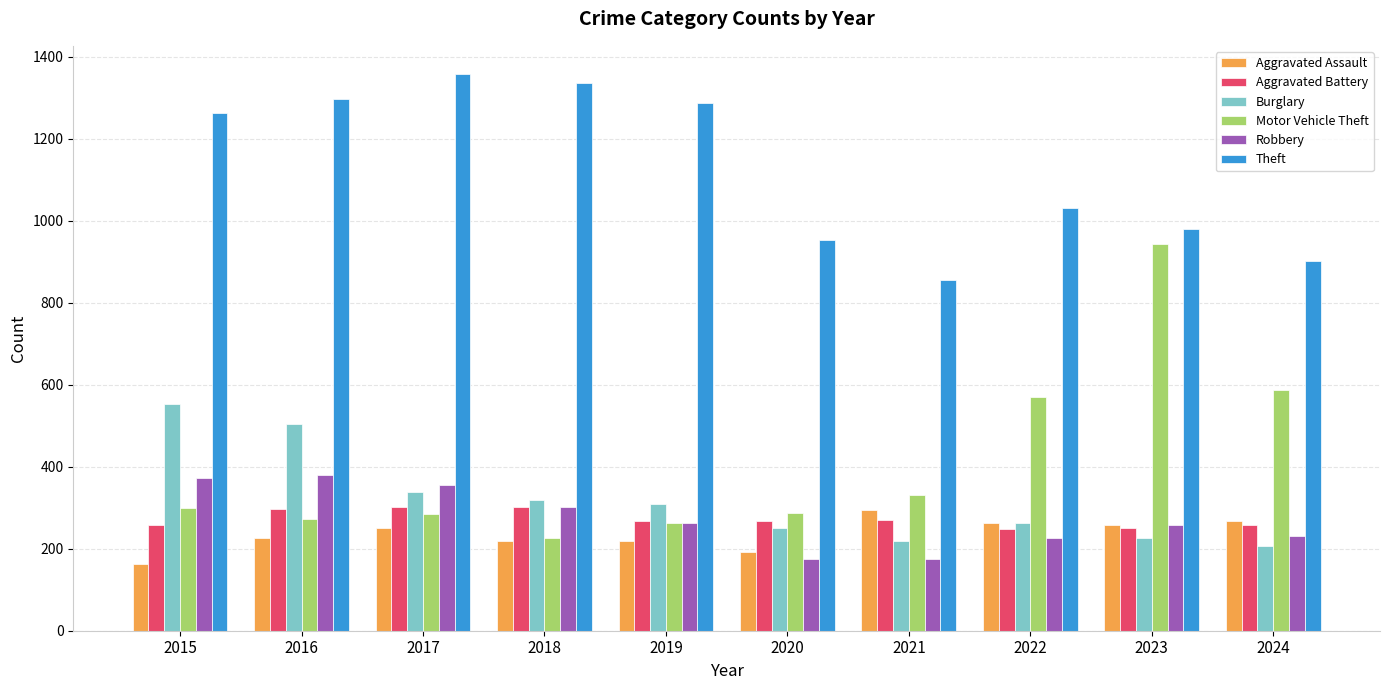

Which series has the widest spread of values?

Motor Vehicle Theft